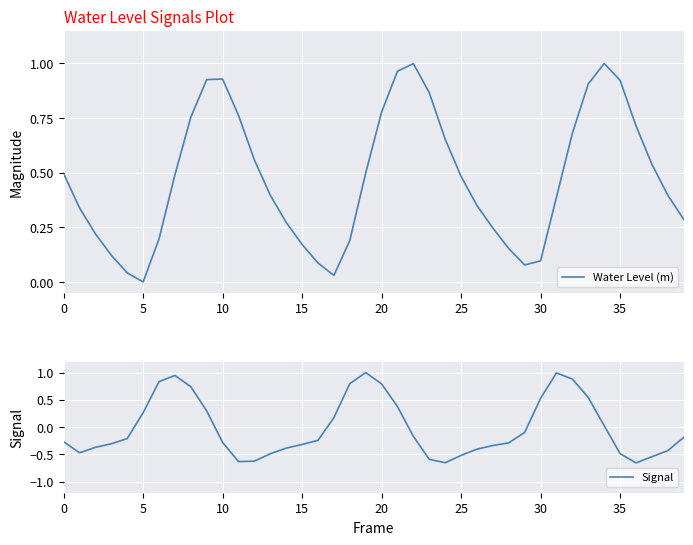

True or false: Water Level (m) has a value of 0.2 at 15.

True